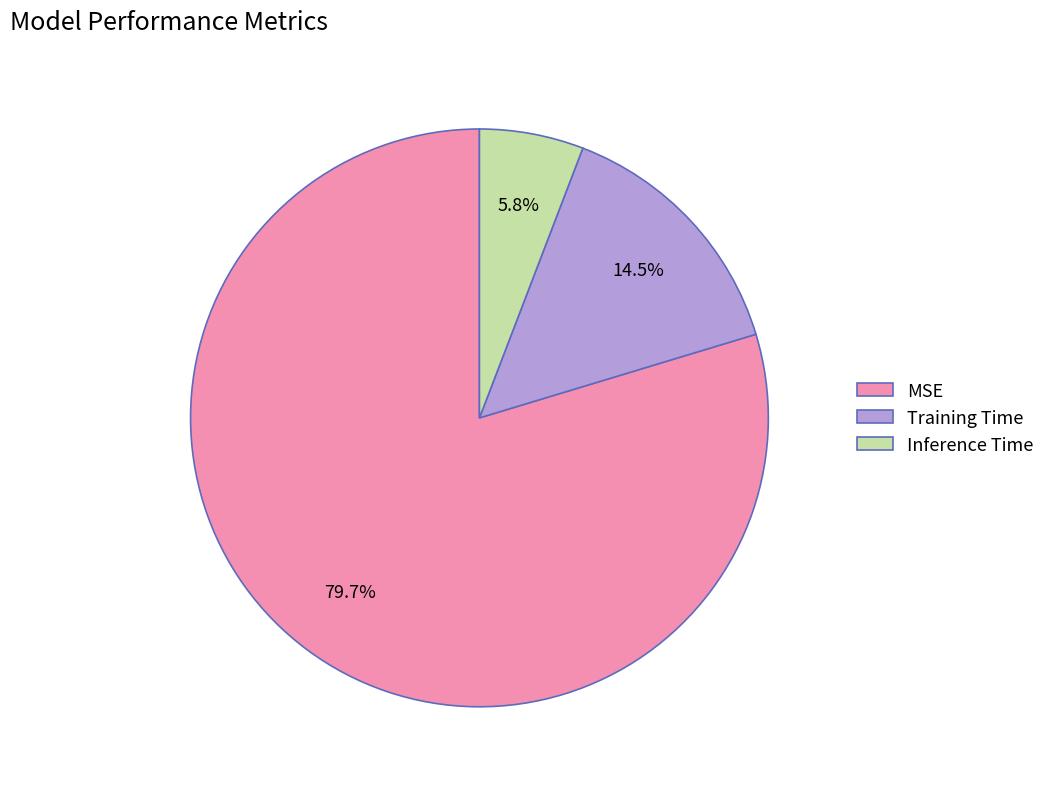

What is the majority slice?

MSE